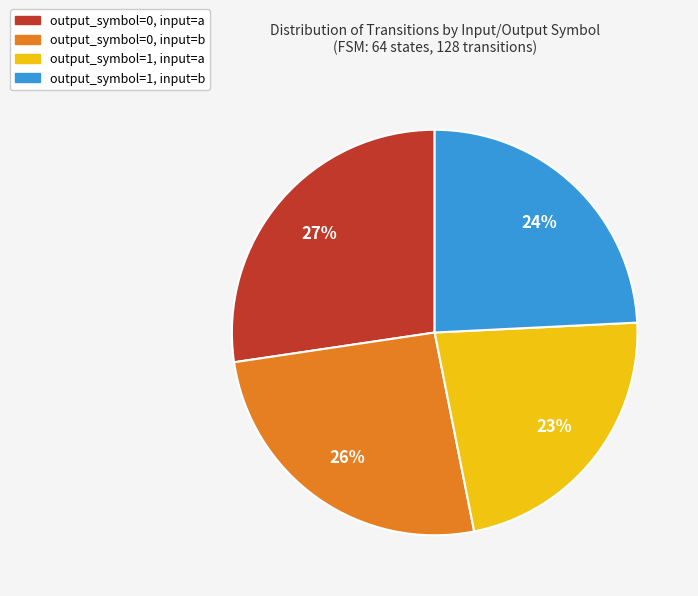

To the nearest percent, what is the combined percentage of output_symbol=1, input=a and output_symbol=0, input=a?

50%